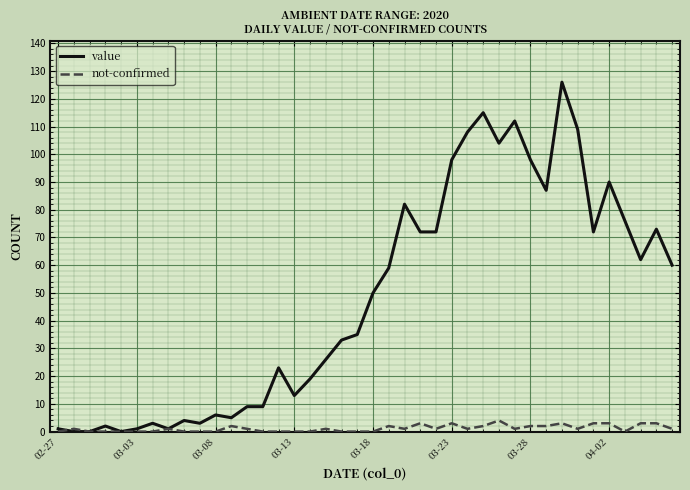

What is the highest value of the not-confirmed series?

4